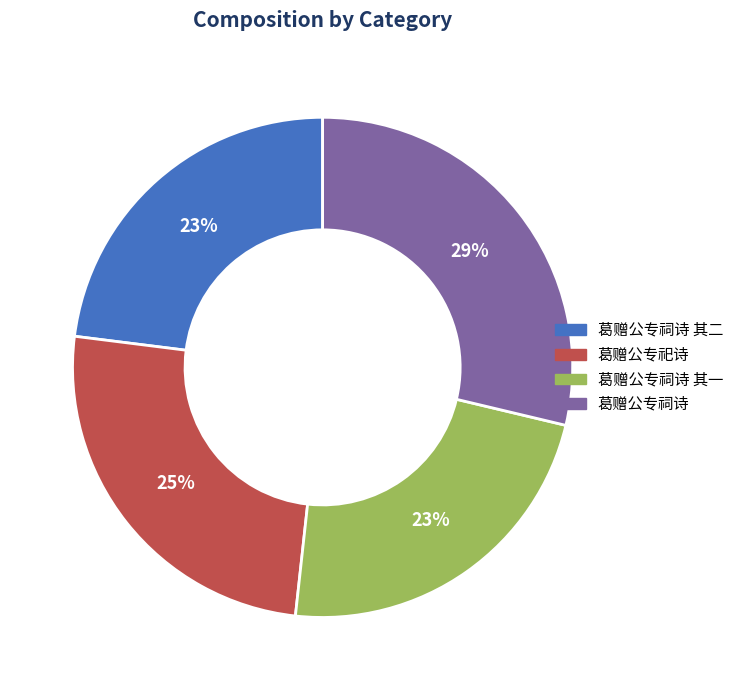

To the nearest percent, what is the average slice percentage?

25%